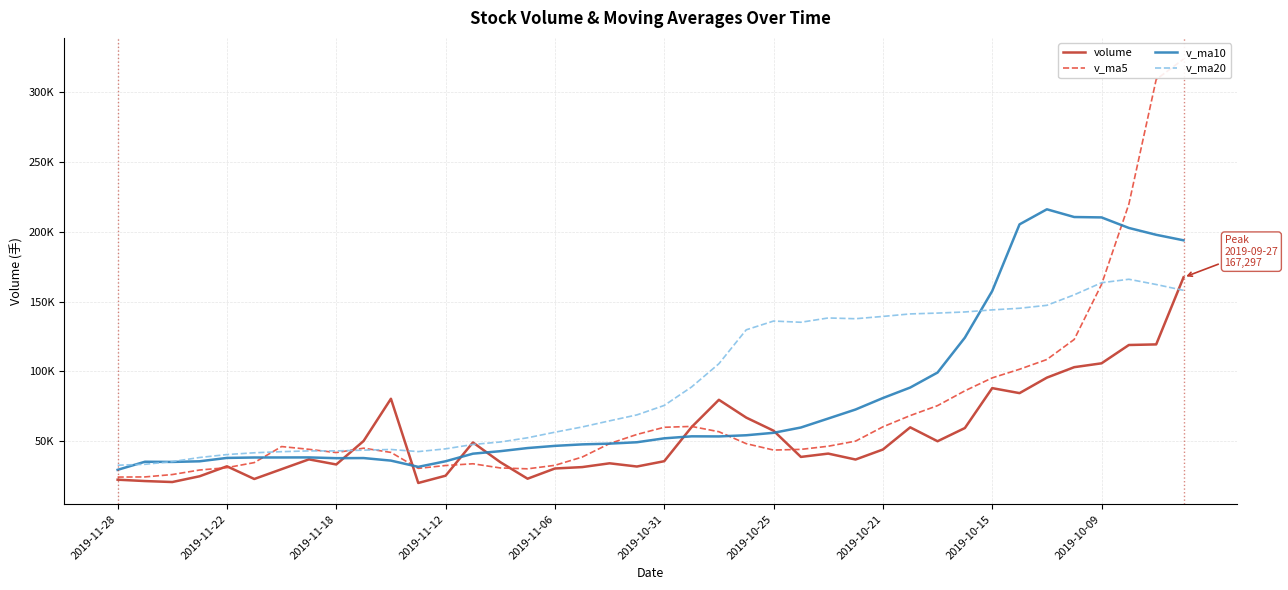

What is the spread (max minus min) of values at 2019-11-12?

19232.3